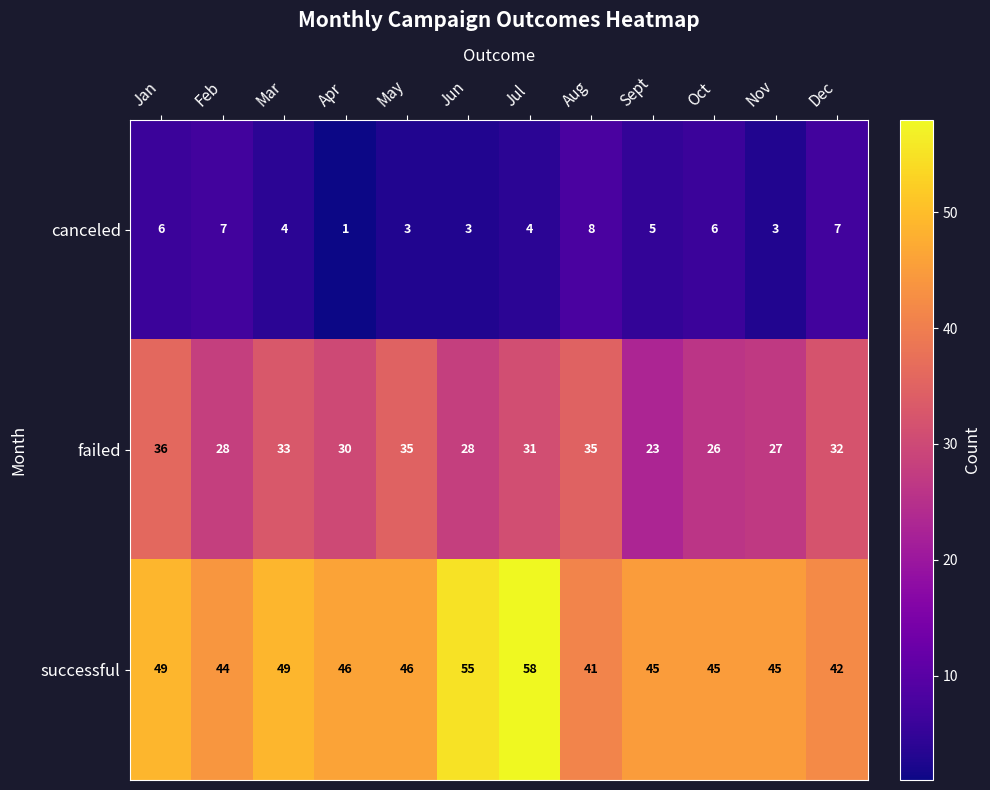

The canceled series shows 3 at May. True or false?

True